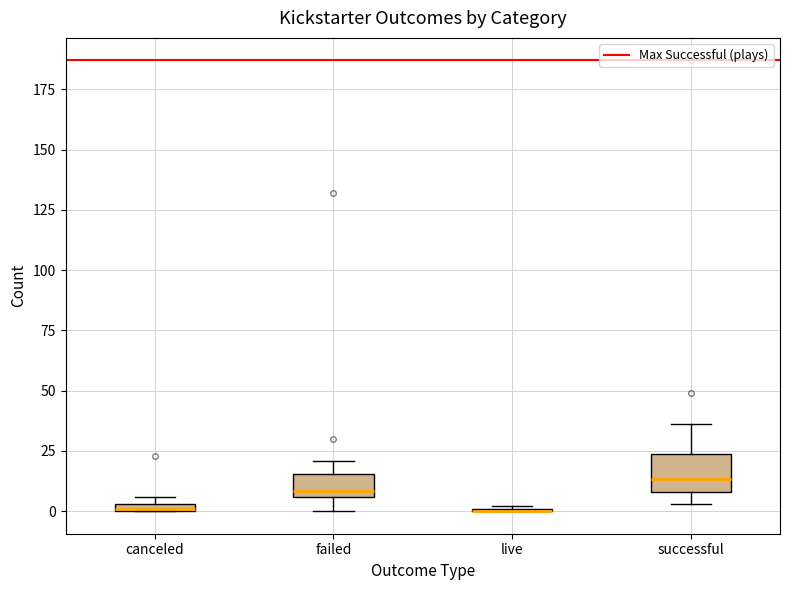

Where is the lower edge of the box for failed on the y-axis? The values are not printed on the chart, so give them approximately, as read against the axis.

5